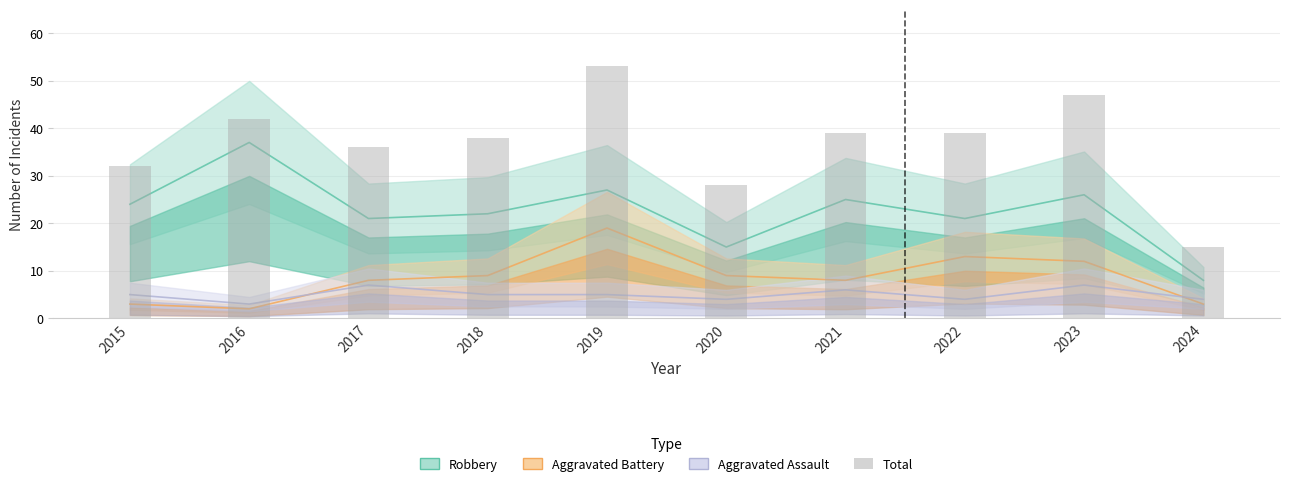

Which category has the highest value across all series?

2019